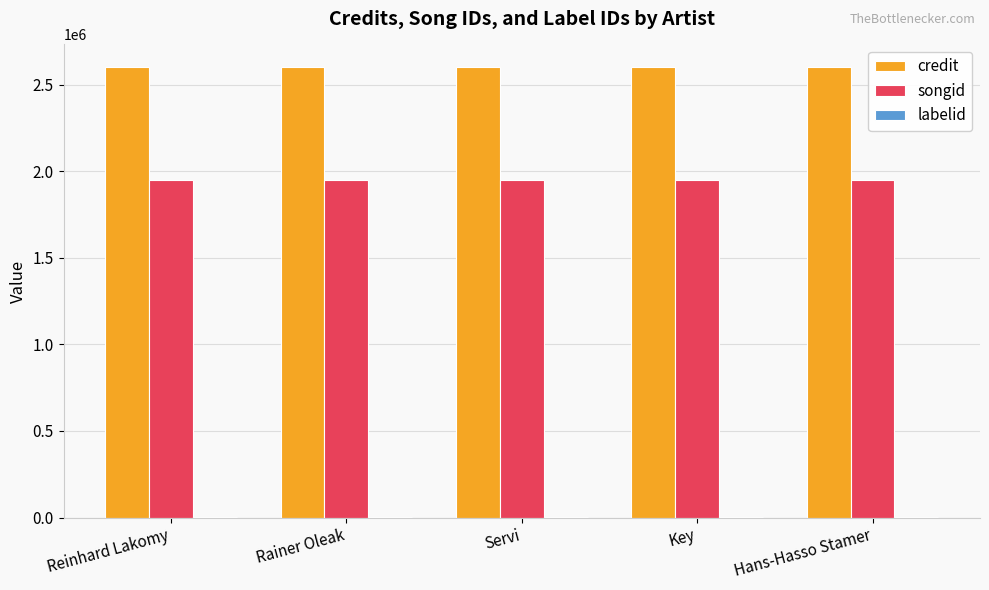

True or false: songid has a value of 2995018 at Servi.

False